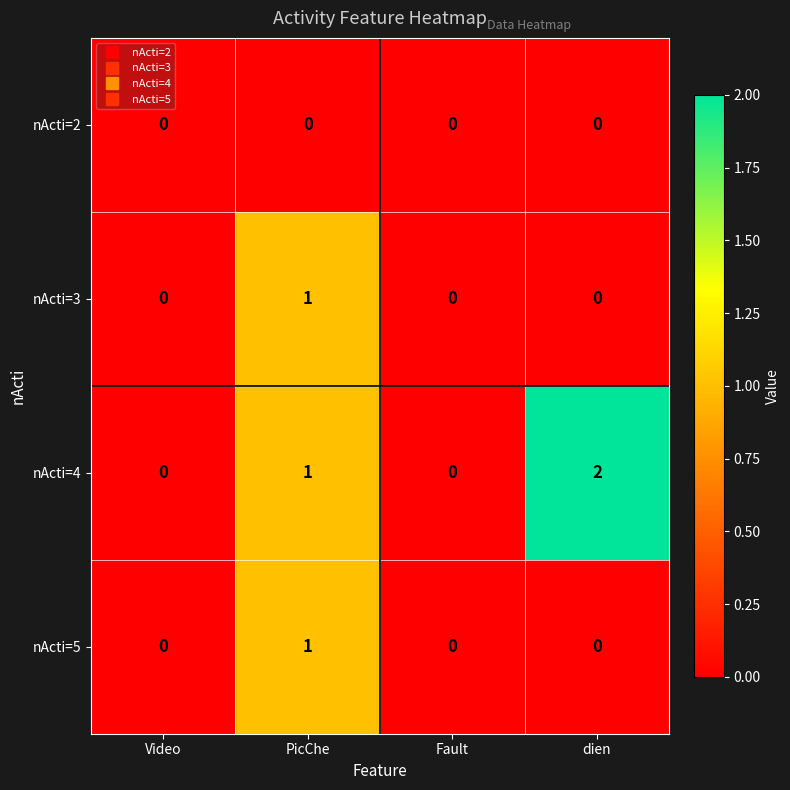

The nActi=4 series shows 0 at Fault. True or false?

True